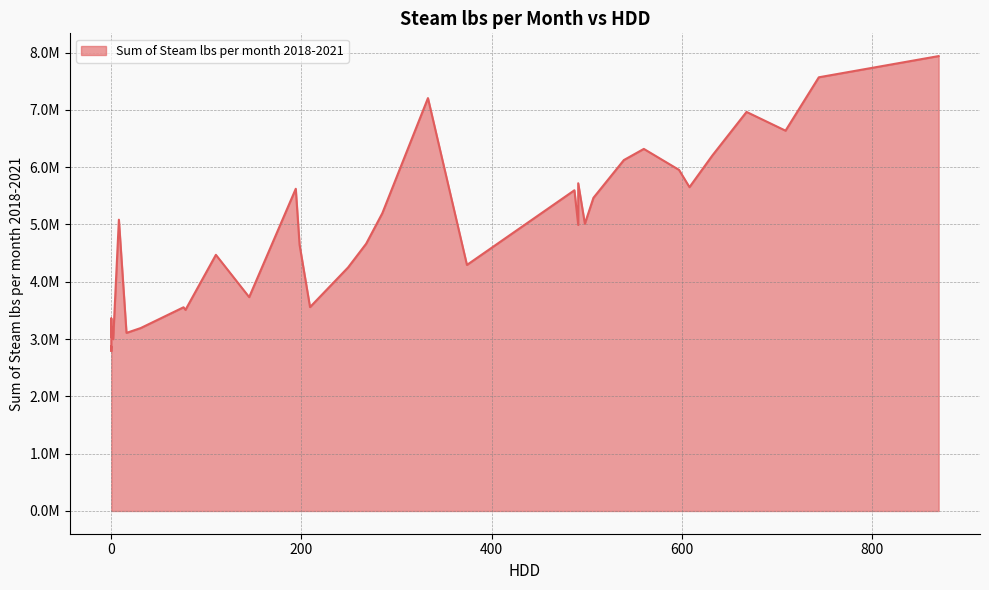

True or false: there are more than 0 points higher than both neighbors.

True